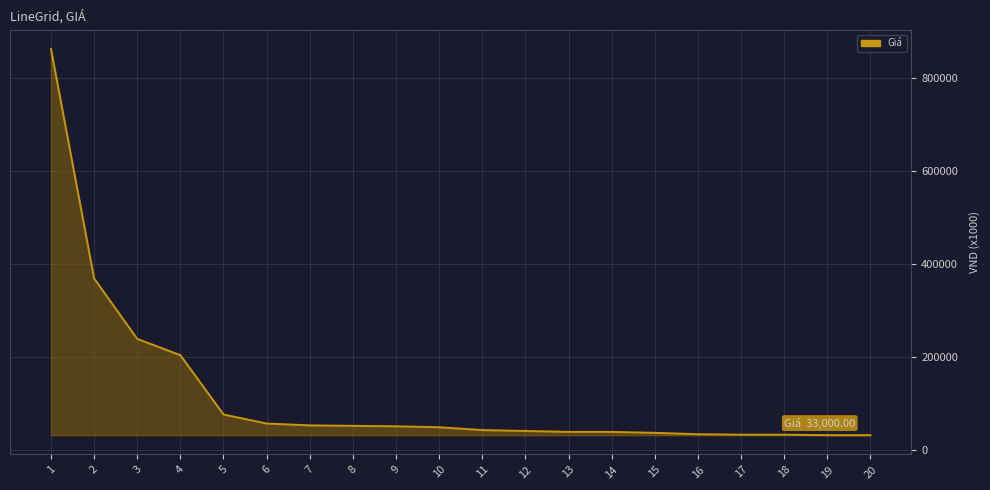

Reading left to right, what are all the values shown in this chart?

1=863360	2=370000	3=240000	4=205000	5=77500	6=58000	7=54000	8=53000	9=52000	10=50000	11=43900	12=42000	13=40000	14=40000	15=38000	16=35000	17=34000	18=34000	19=33000	20=33000